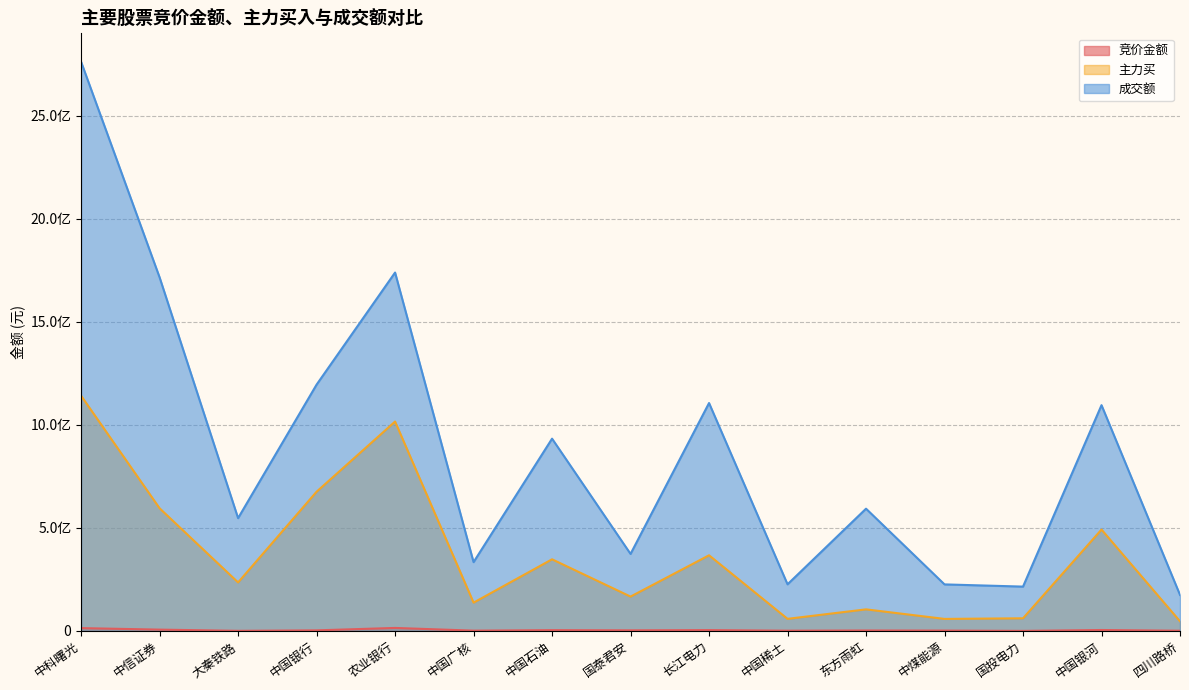

Count the number of data series in this chart.

3